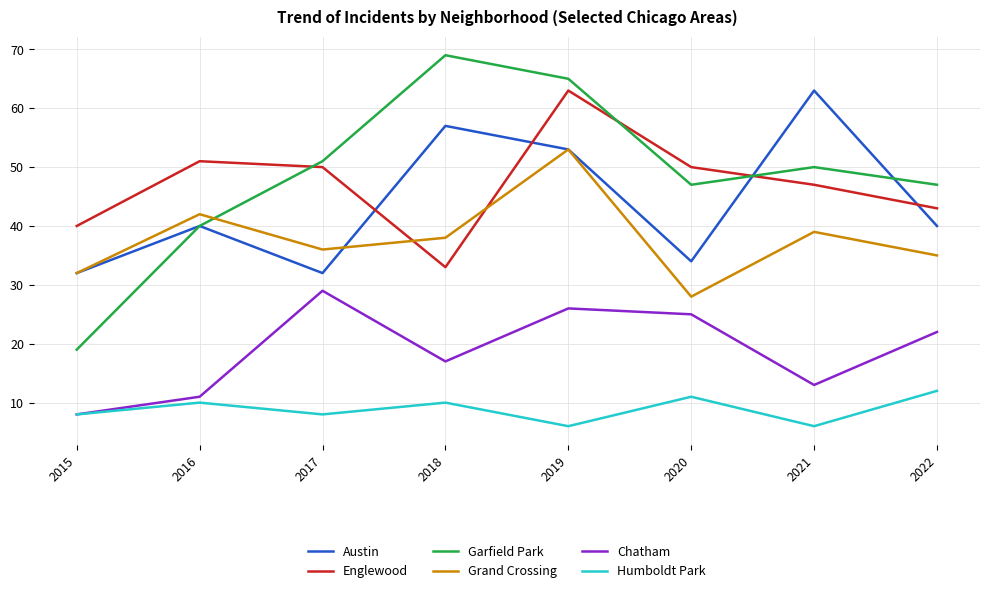

Is the value of Austin at 2021 greater than the value of Grand Crossing at 2015?

Yes